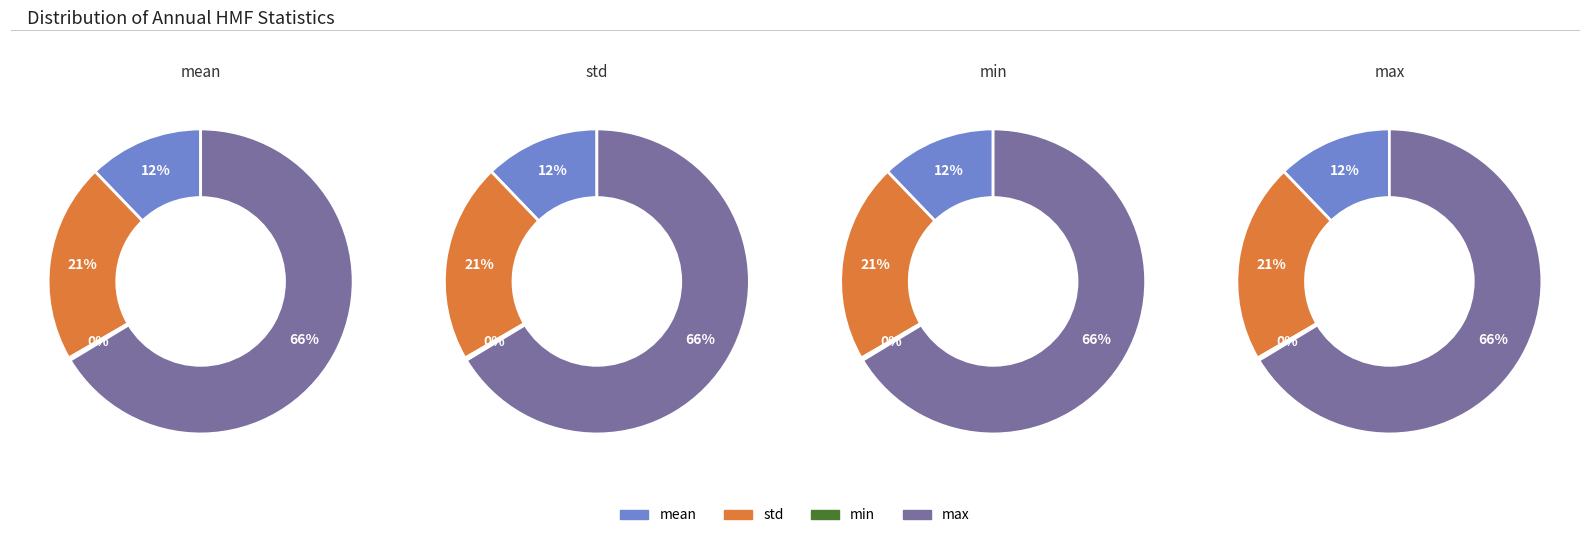

To the nearest percent, what is the difference between the largest and smallest slice percentages?

66%